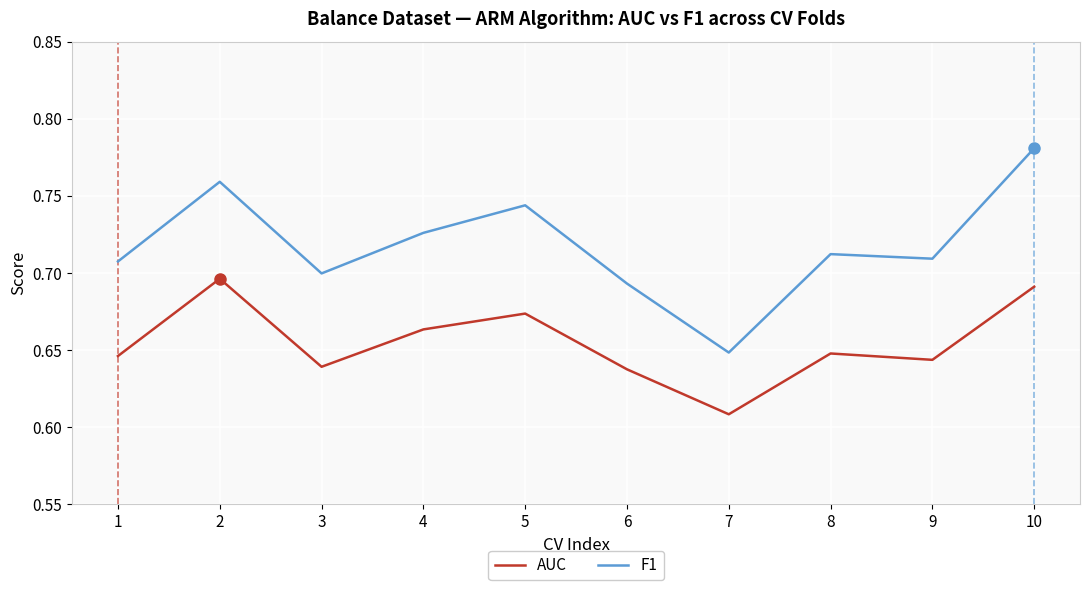

At which category does the chart reach its minimum across all series?

7